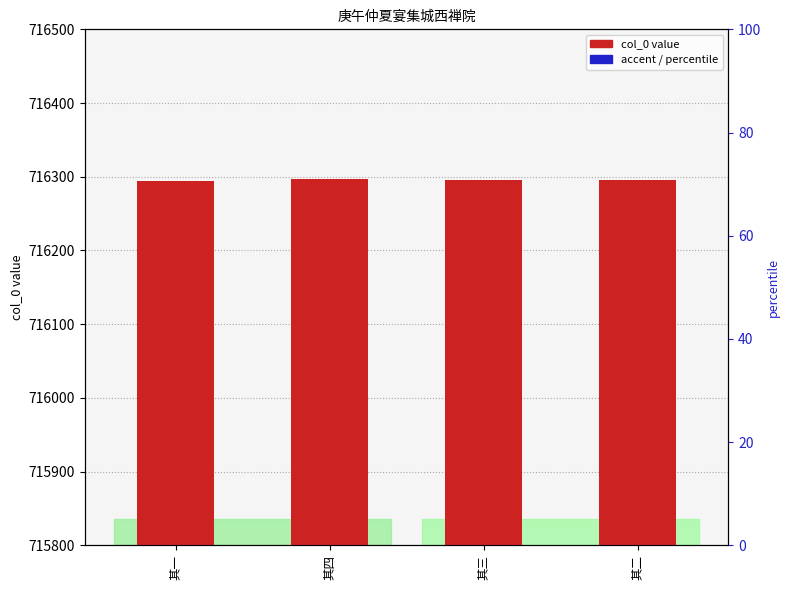

What is the label of the 3rd bar from the right?

其四